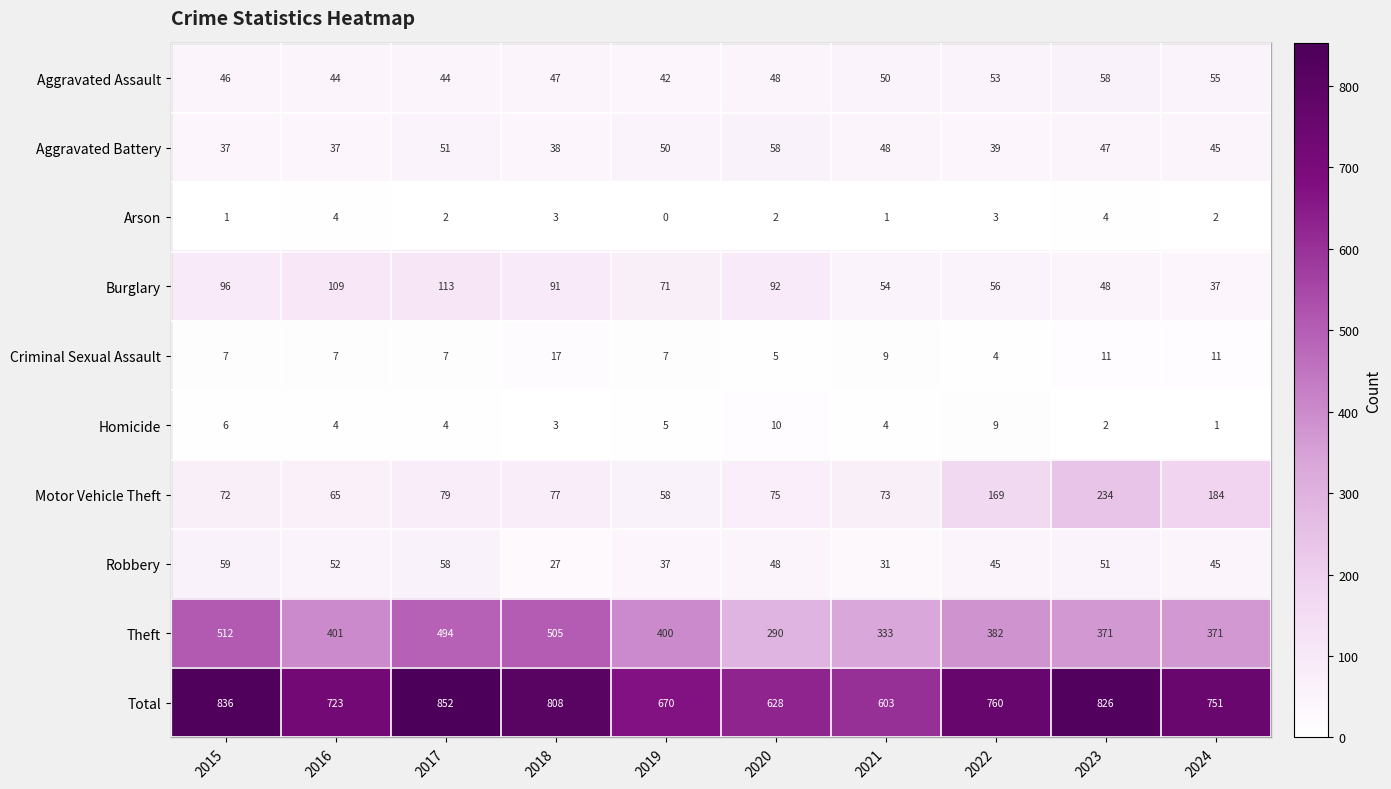

Which series changed the most between 2016 and 2021?

Total